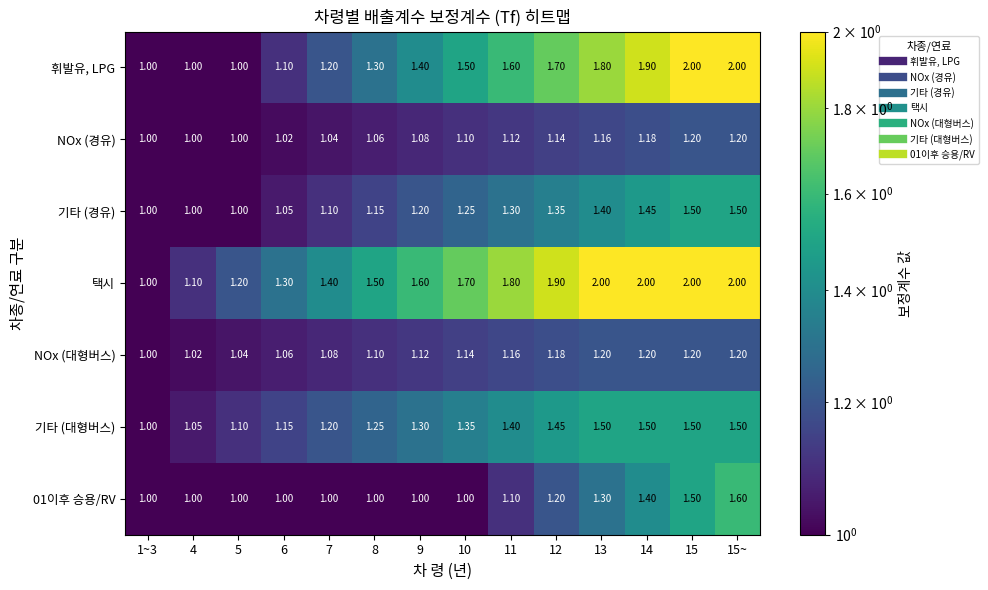

Which series has the largest total across all categories?

택시